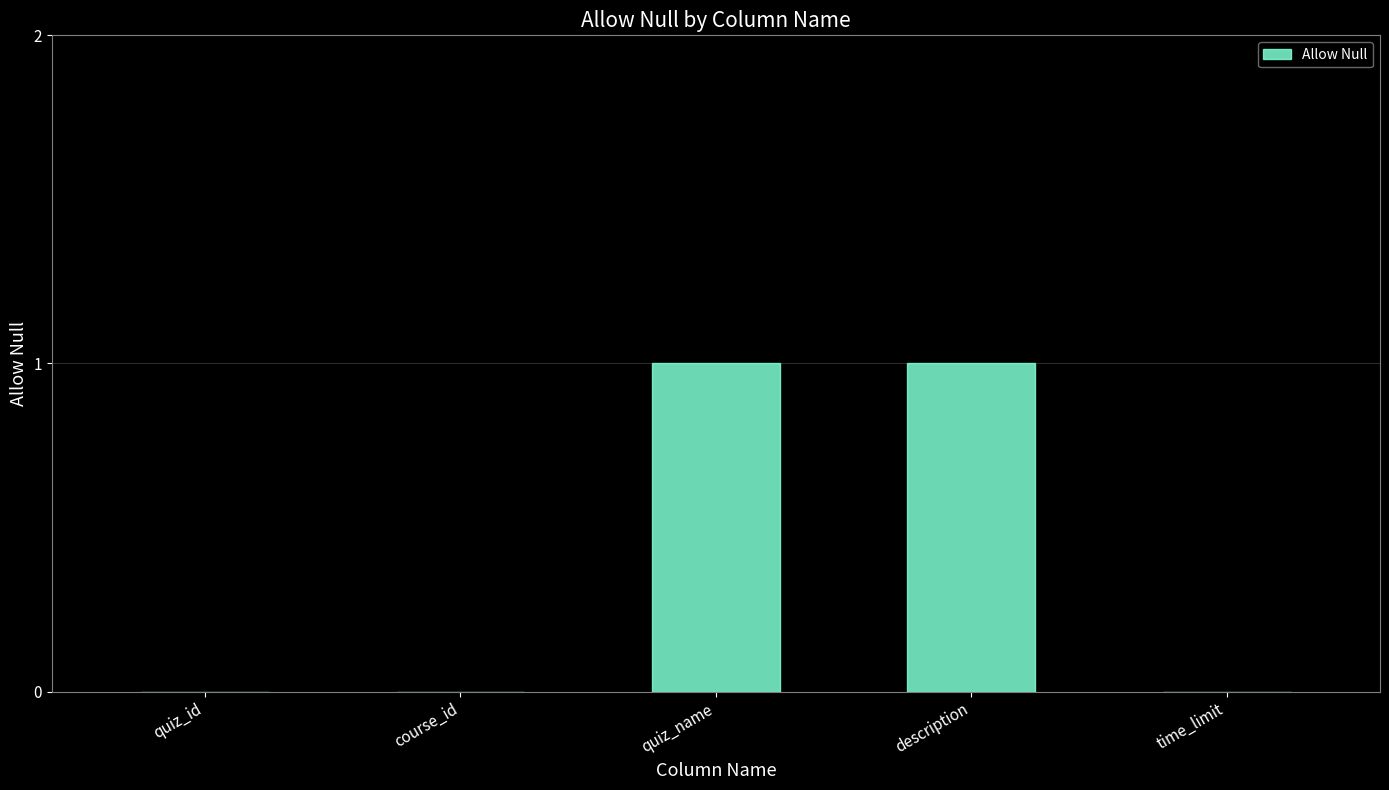

Reading left to right, what are all the values shown in this chart?

quiz_id=0	course_id=0	quiz_name=1	description=1	time_limit=0